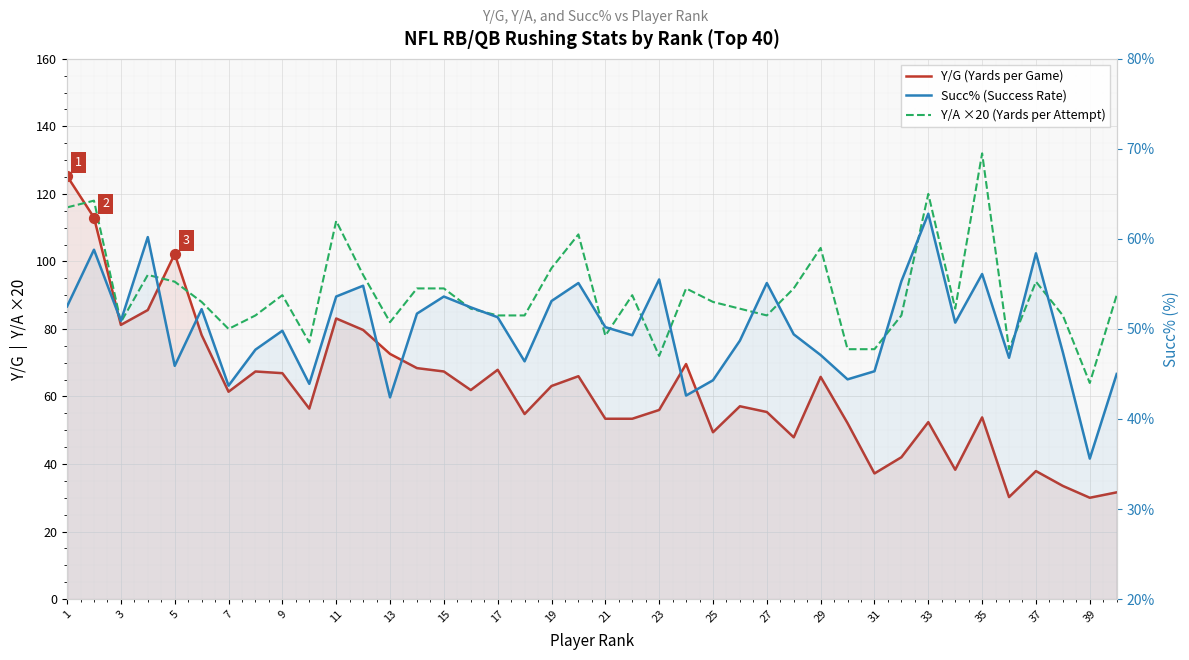

Which series reaches the maximum Y coordinate?

Y/A ×20 (Yards per Attempt)